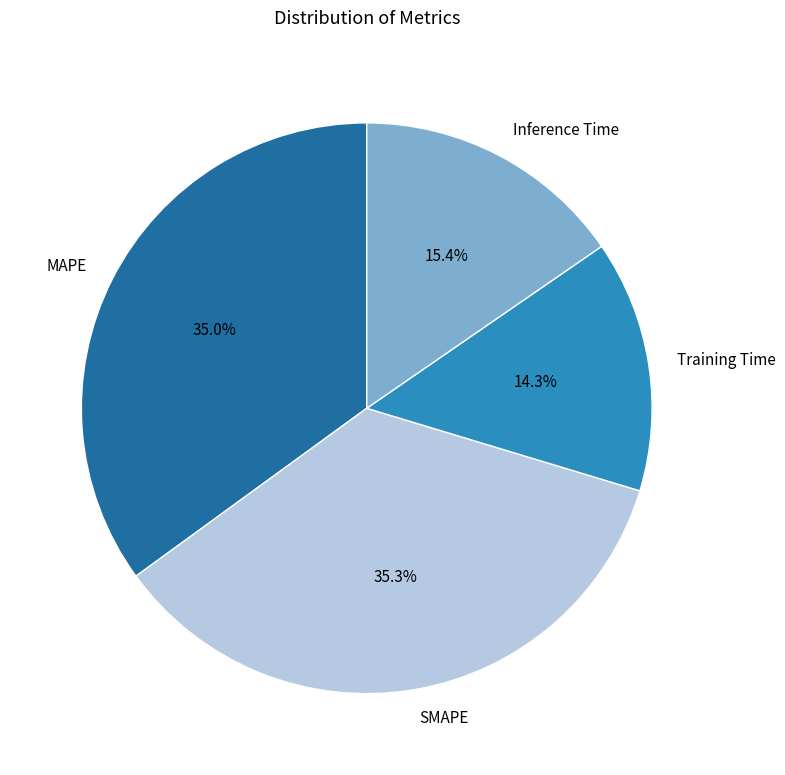

Is it true that Training Time is 14% of the pie?

True